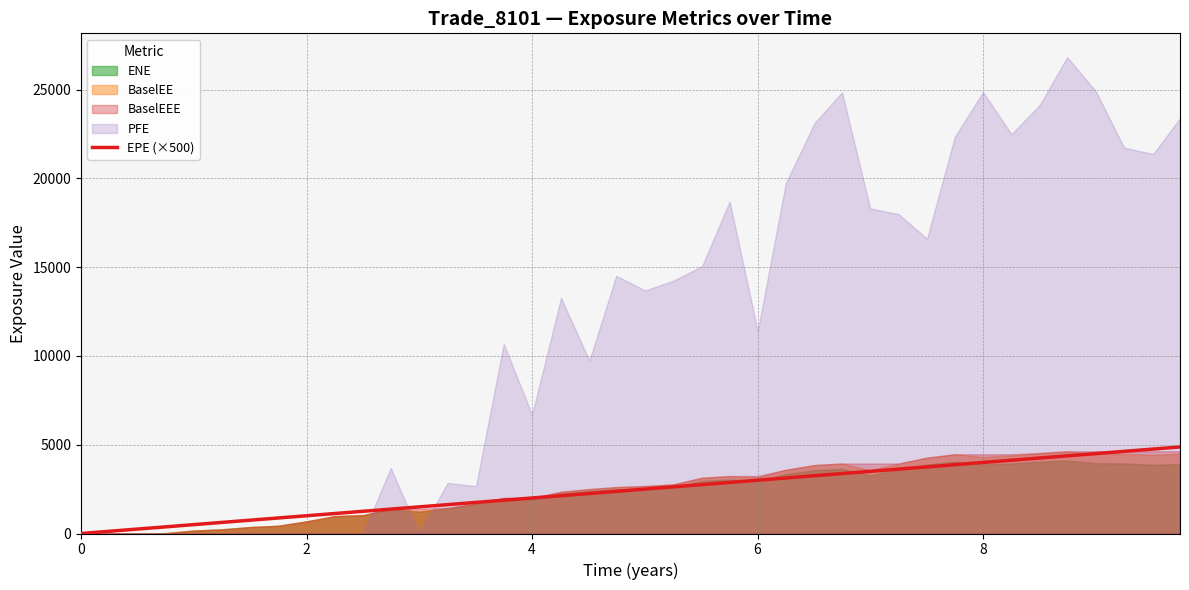

What is the value of the 34th point from the left?

4125.7